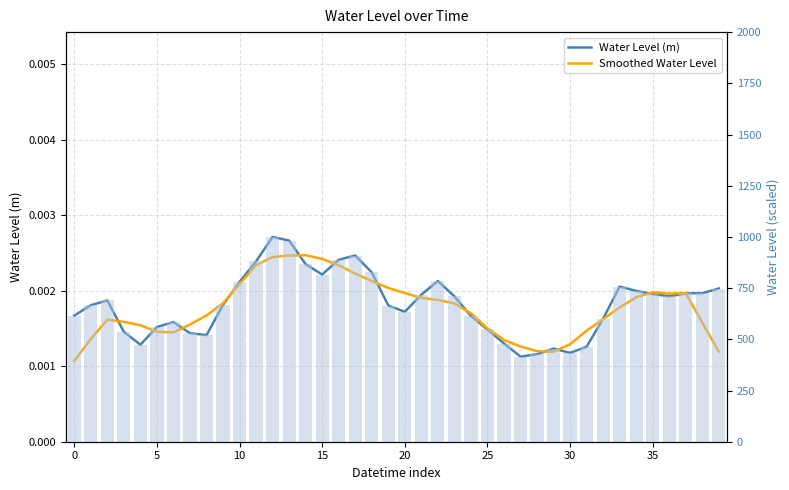

What is the spread (max minus min) of values at 26?

479.5